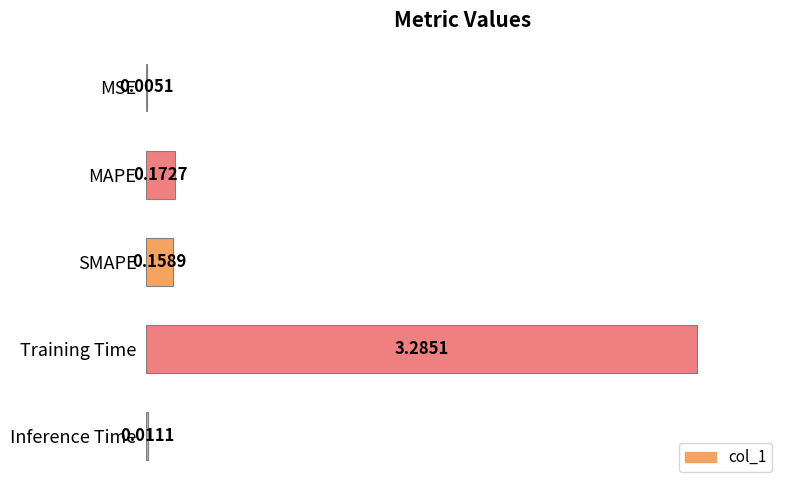

Are the bars horizontal?

Yes